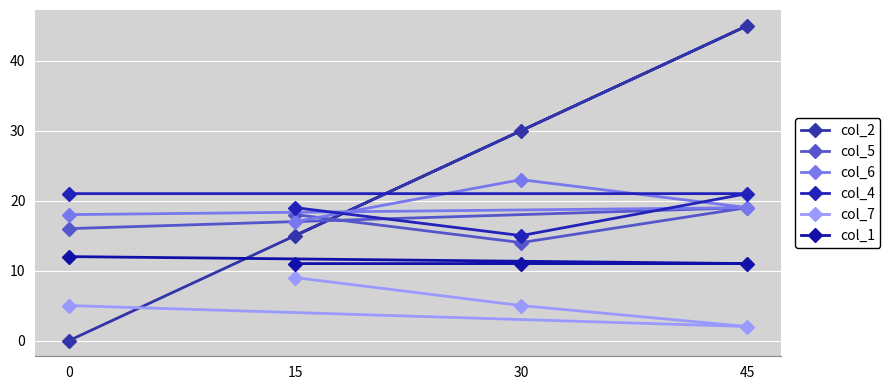

What is the difference between the second highest and second lowest values in the col_2 series?

15